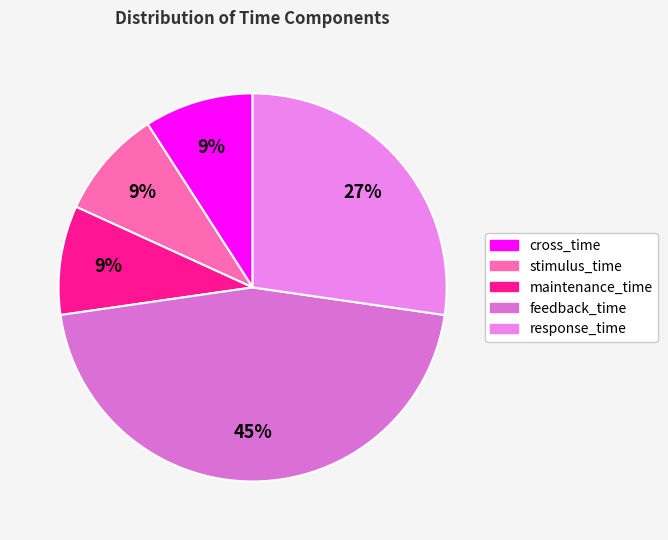

How many slices are in this pie chart?

5